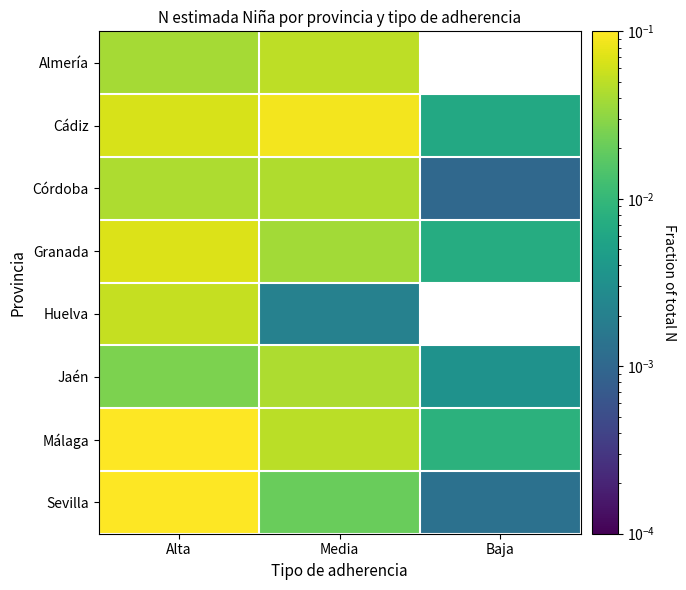

What is the sum of all Córdoba values?

0.1